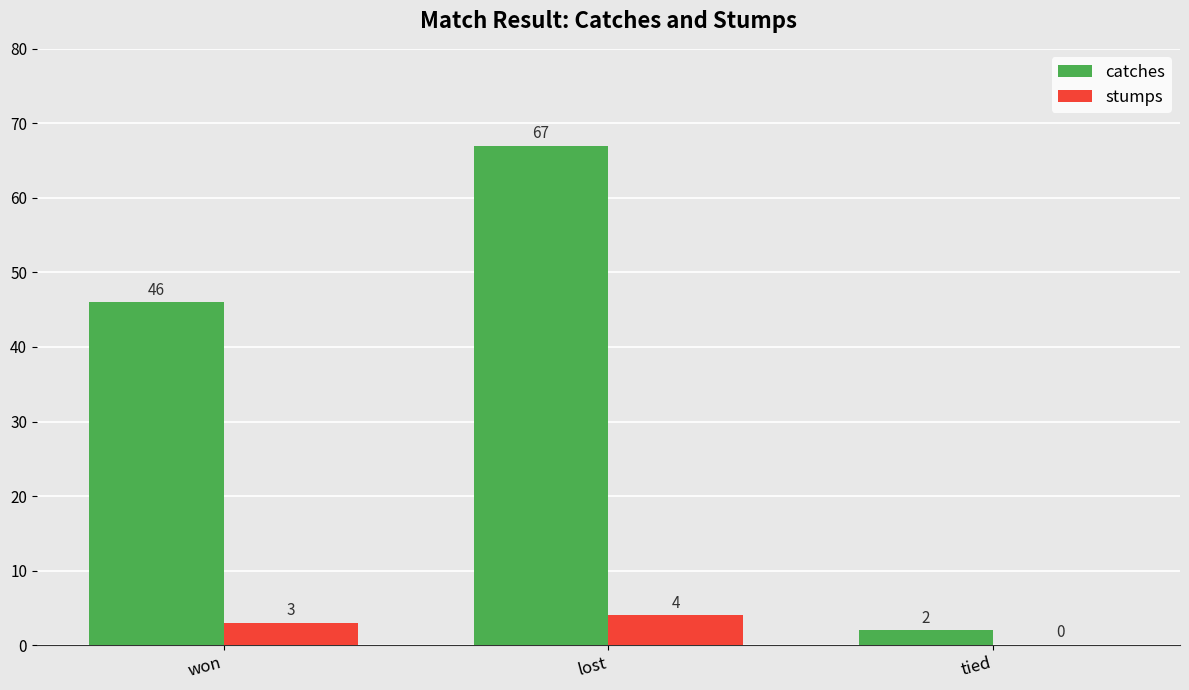

Which series has the largest total across all categories?

catches